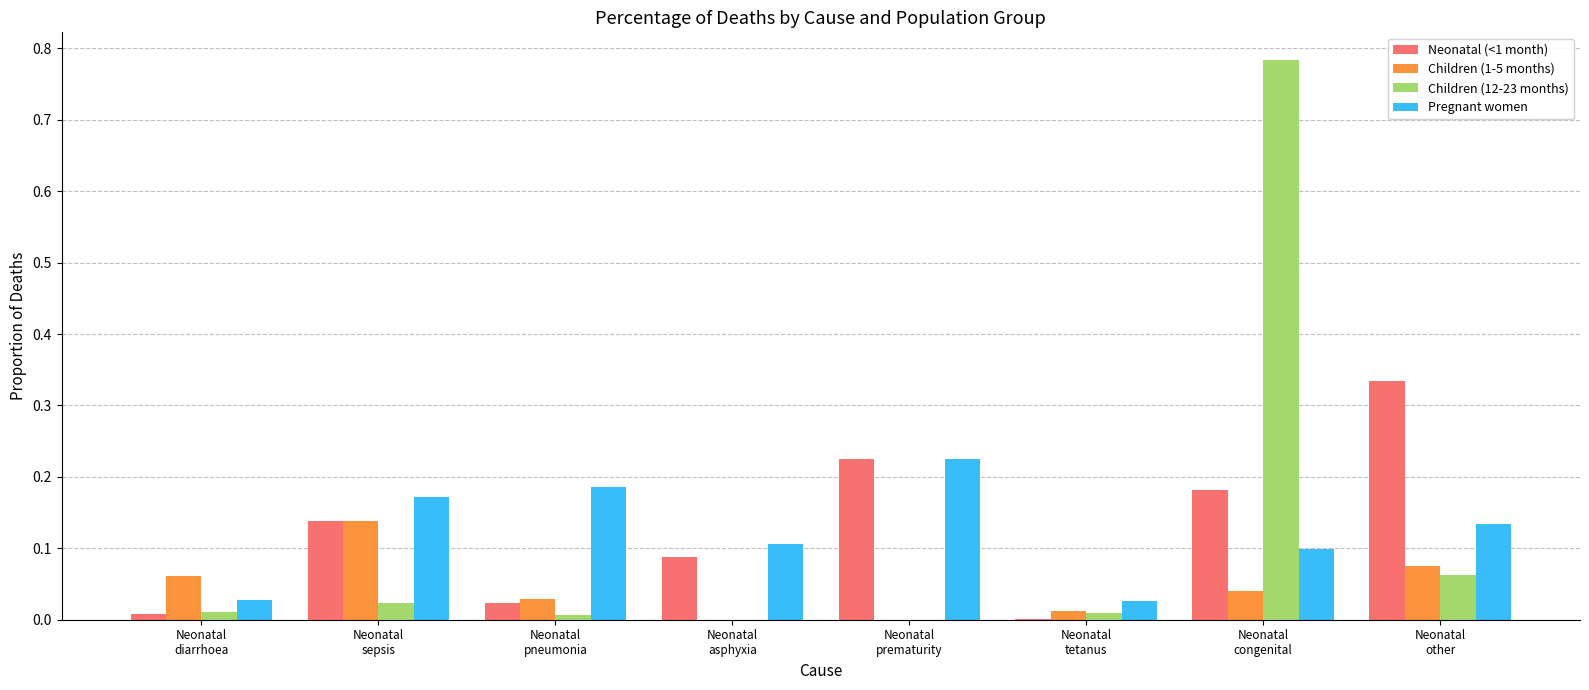

What is the sum of all Neonatal (<1 month) values?

1.0